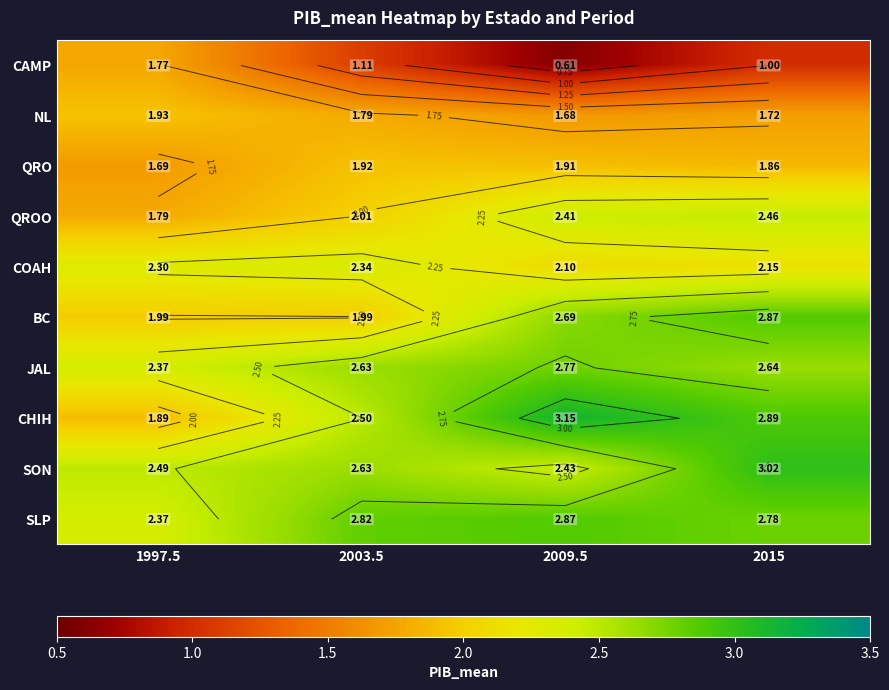

Which category has the lowest value across all series?

2009.5